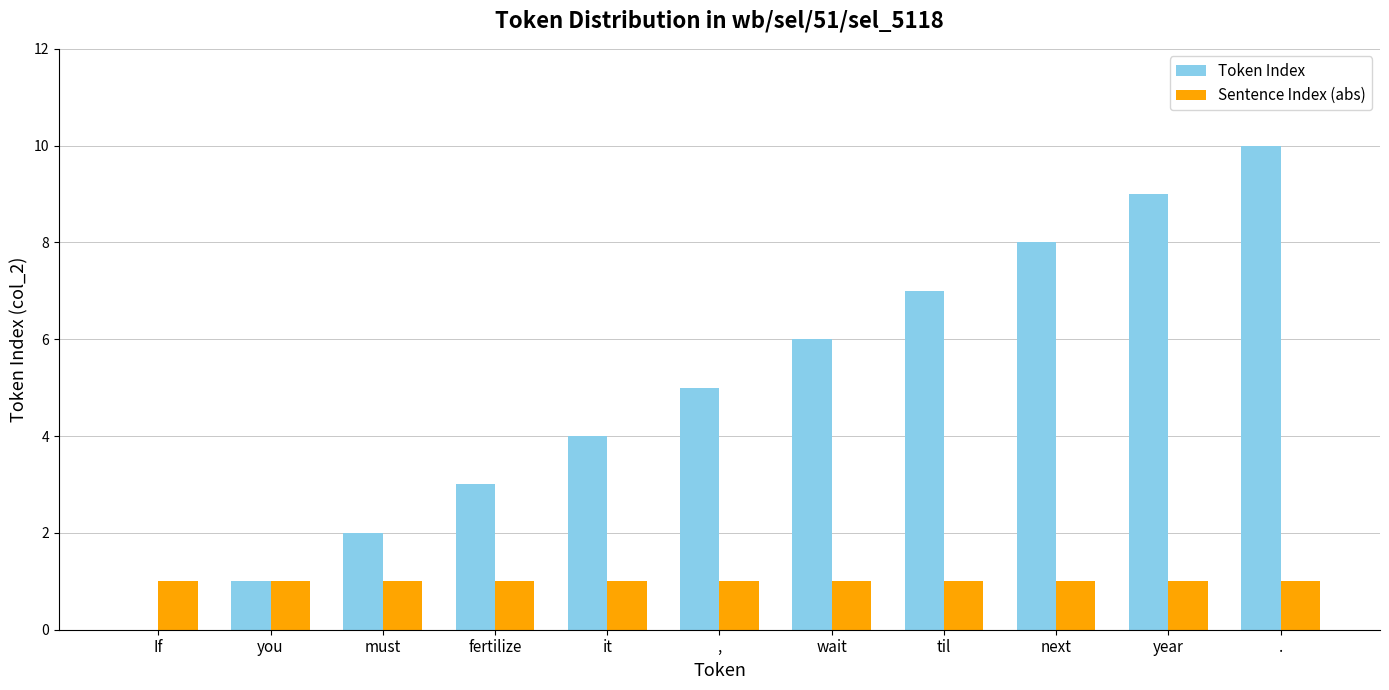

The Token Index series shows -3 at If. True or false?

False